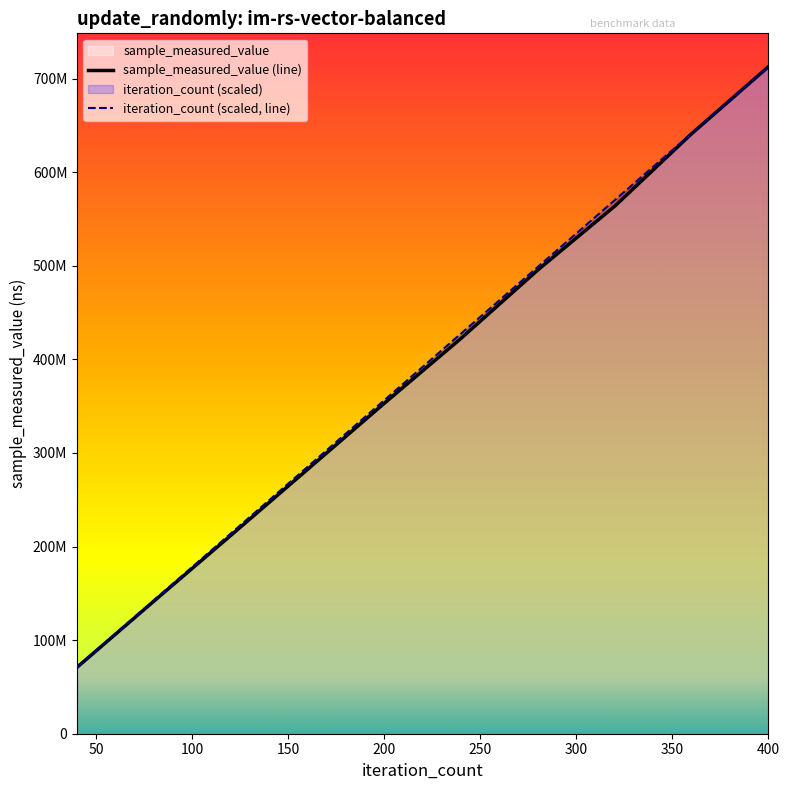

What is the difference between the sample_measured_value values at 240 and 160?

140149610.0